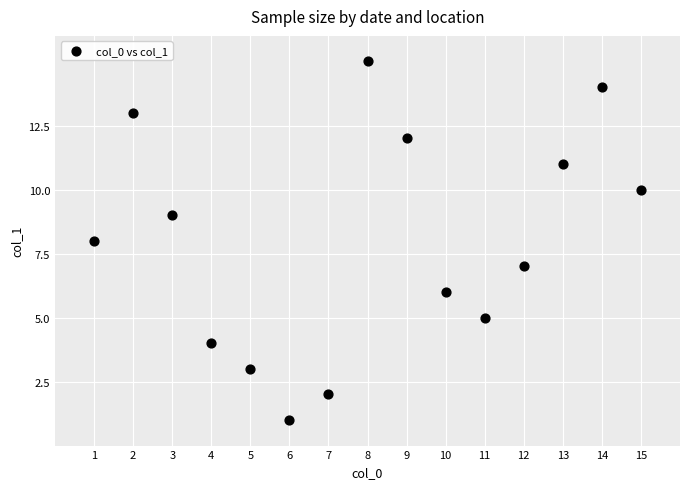

What is the range of Y values (max minus min)?

14